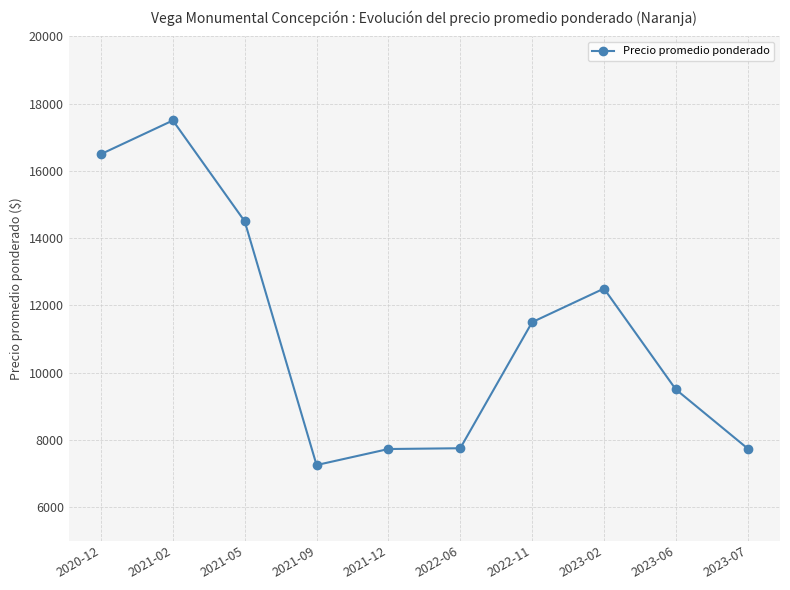

How many data points does each series have?

10